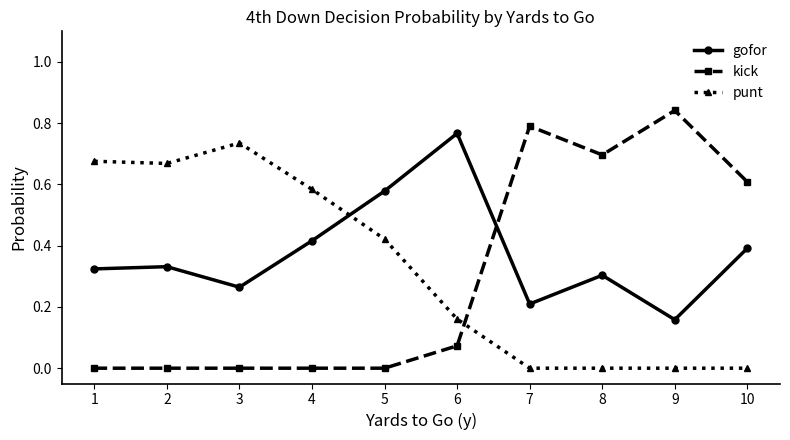

At which category does the chart reach its peak across all series?

9